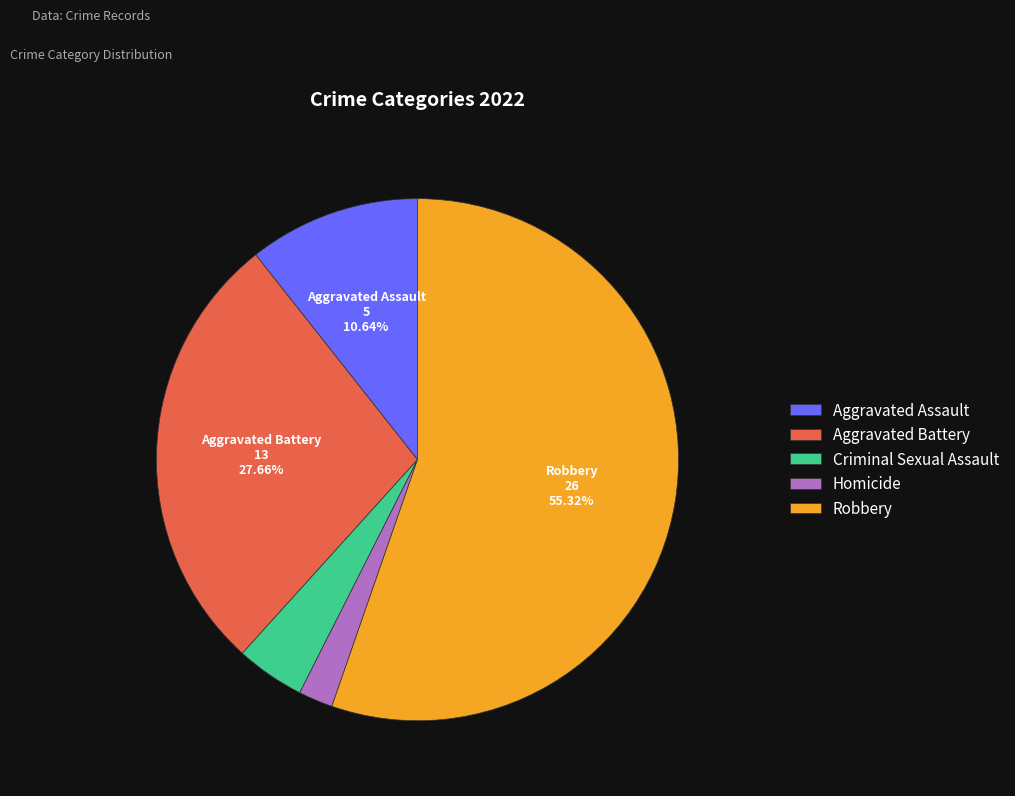

Which slice is the largest?

Robbery